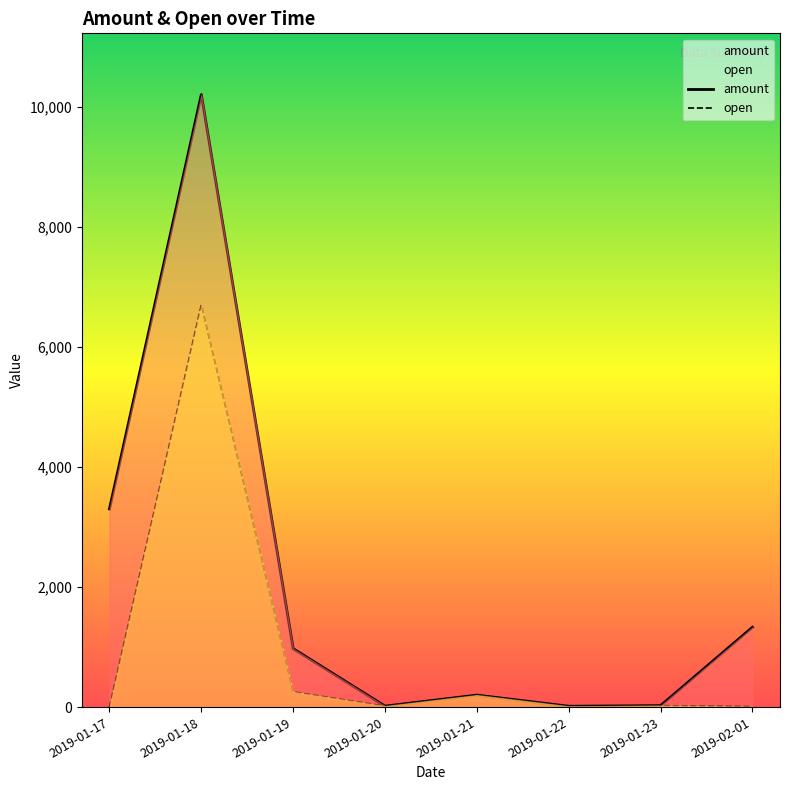

How many lines are shown in the chart?

2